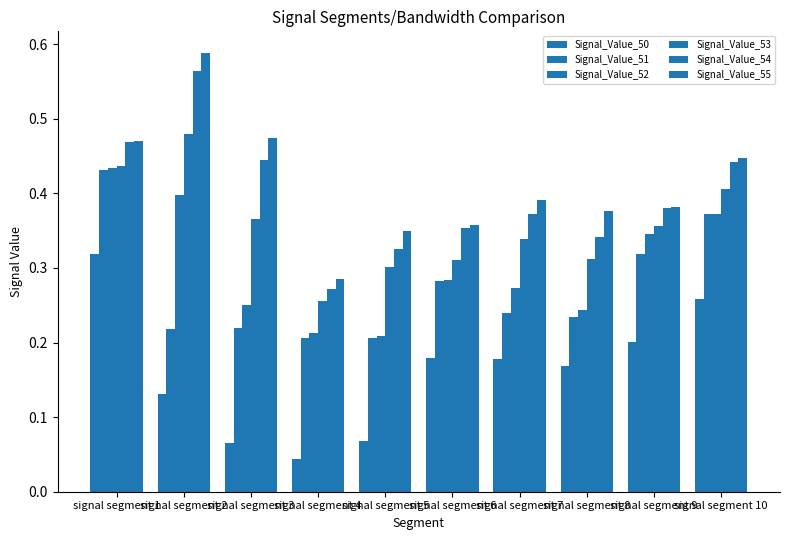

At which label does Signal_Value_55 reach its minimum?

signal segment 4